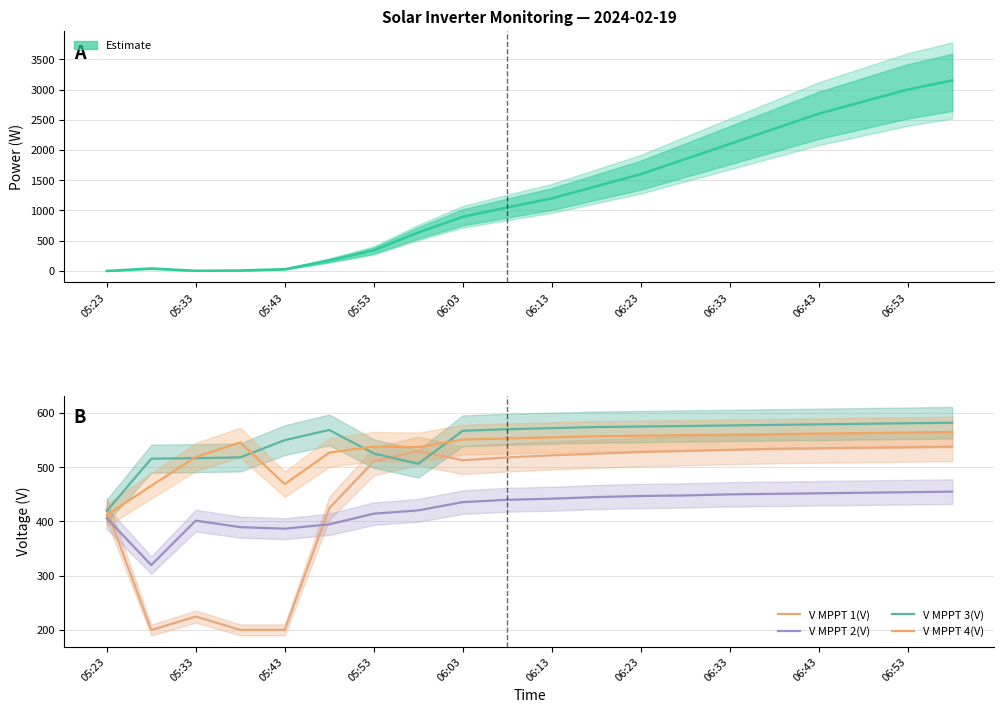

What is the difference between the V MPPT 2(V) values at 15 and 17?

2.0